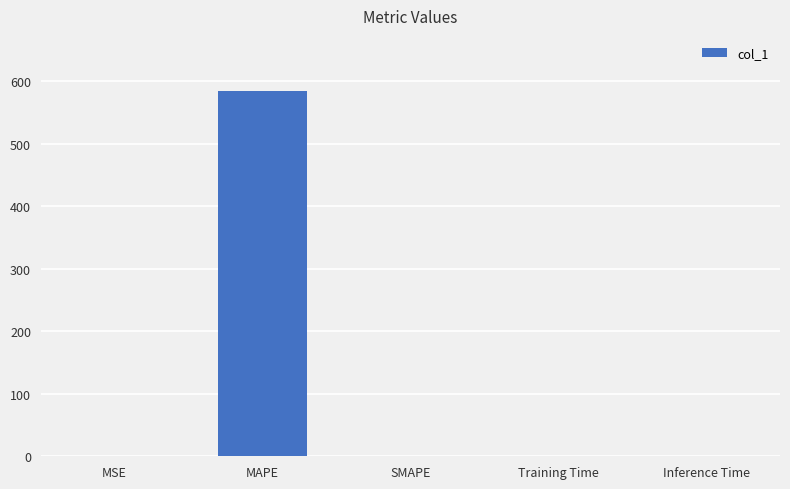

How many categories are shown in the chart?

5